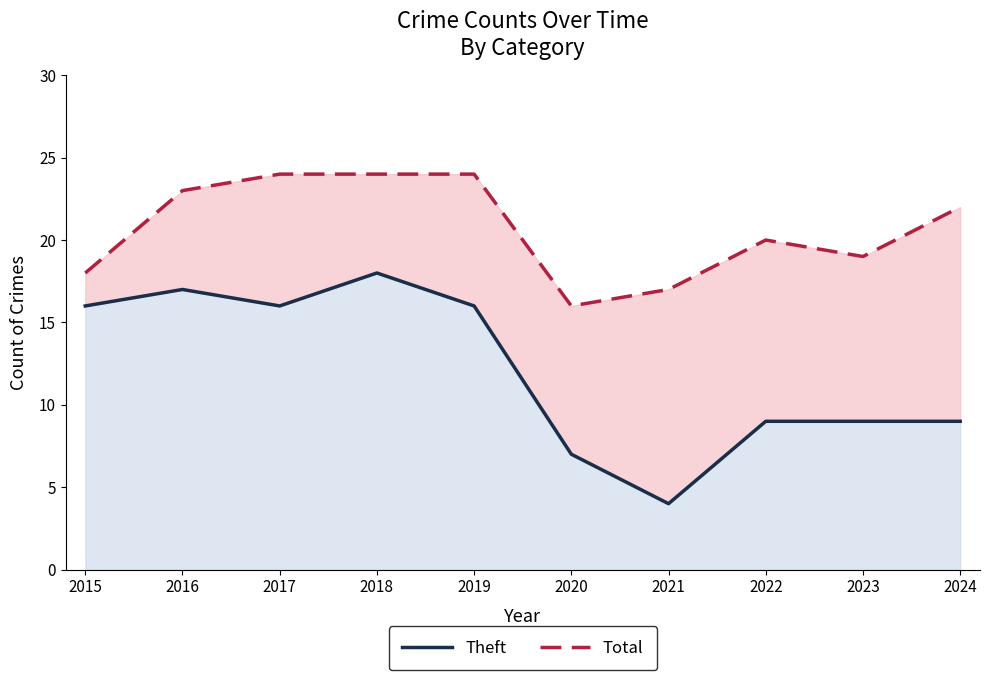

How many interior local valleys does the Total series have?

2